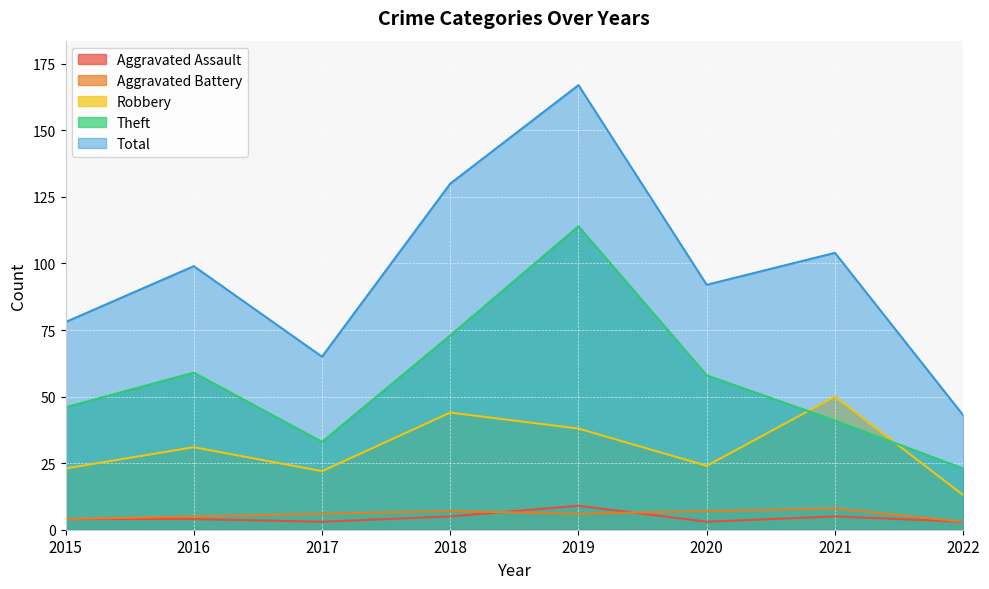

Reading left to right, list all the values displayed in this chart.

Aggravated Assault: 2015=4	2016=4	2017=3	2018=5	2019=9	2020=3	2021=5	2022=3
Aggravated Battery: 2015=4	2016=5	2017=6	2018=7	2019=6	2020=7	2021=8	2022=3
Robbery: 2015=23	2016=31	2017=22	2018=44	2019=38	2020=24	2021=50	2022=13
Theft: 2015=46	2016=59	2017=33	2018=73	2019=114	2020=58	2021=41	2022=23
Total: 2015=78	2016=99	2017=65	2018=130	2019=167	2020=92	2021=104	2022=43